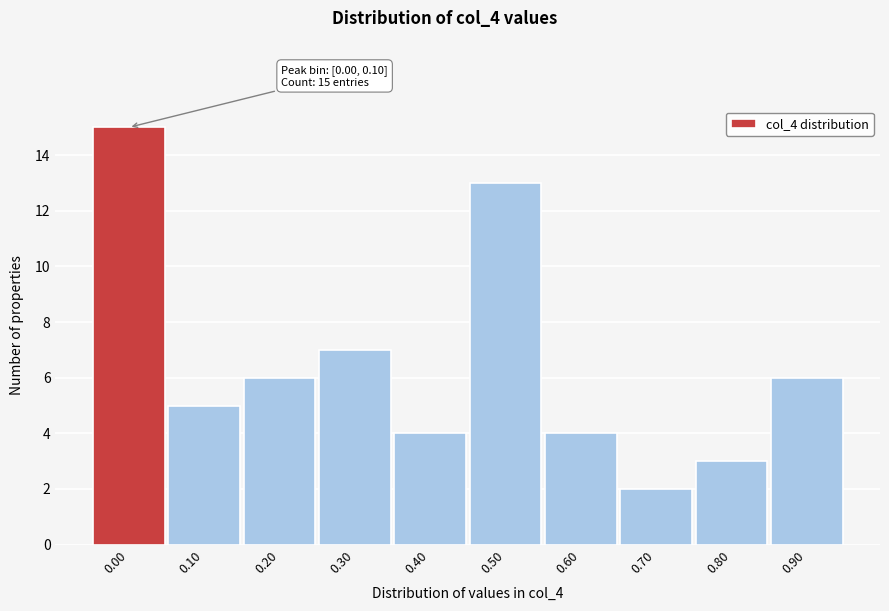

Reading left to right, list all the values displayed in this chart.

0.00=15	0.10=5	0.20=6	0.30=7	0.40=4	0.50=13	0.60=4	0.70=2	0.80=3	0.90=6